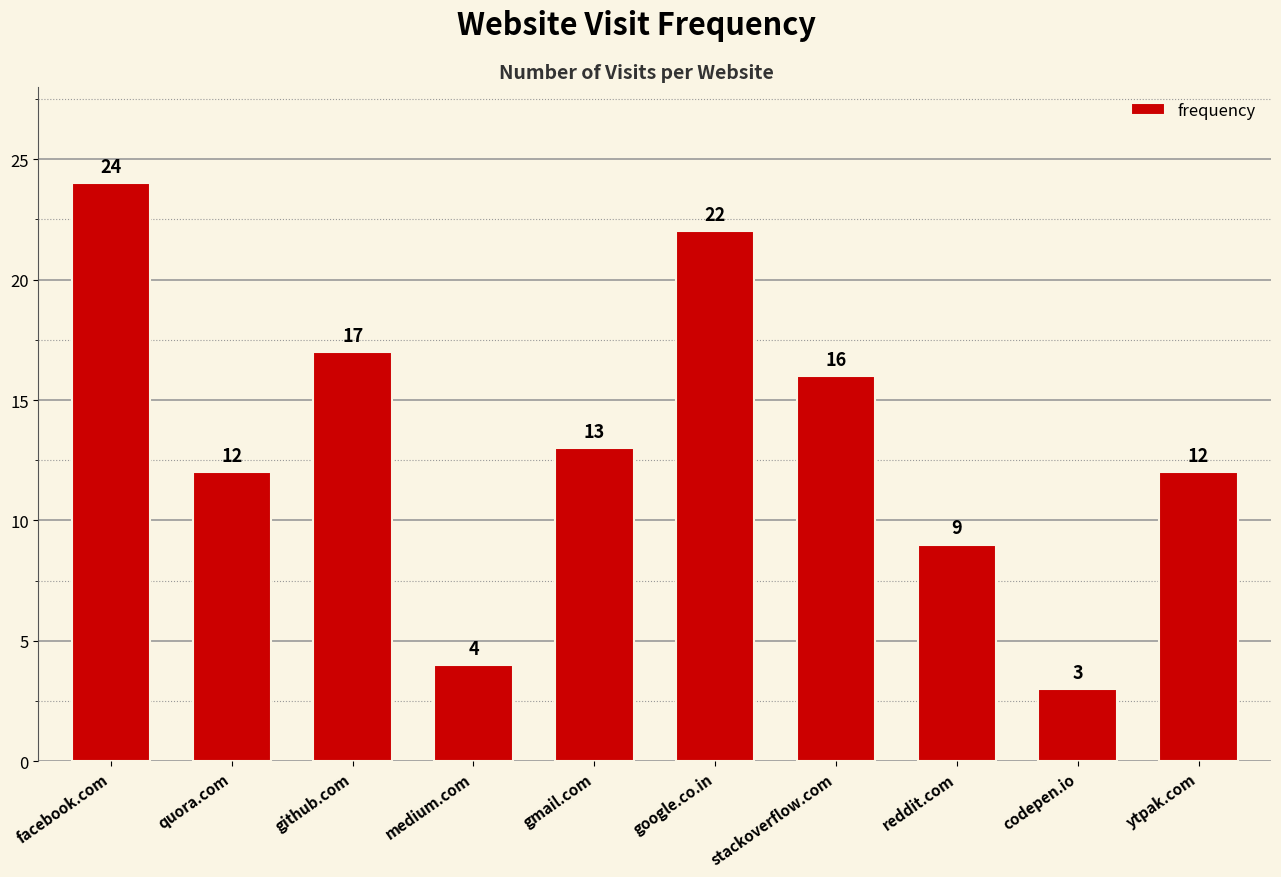

What is the difference between the maximum and minimum values?

21